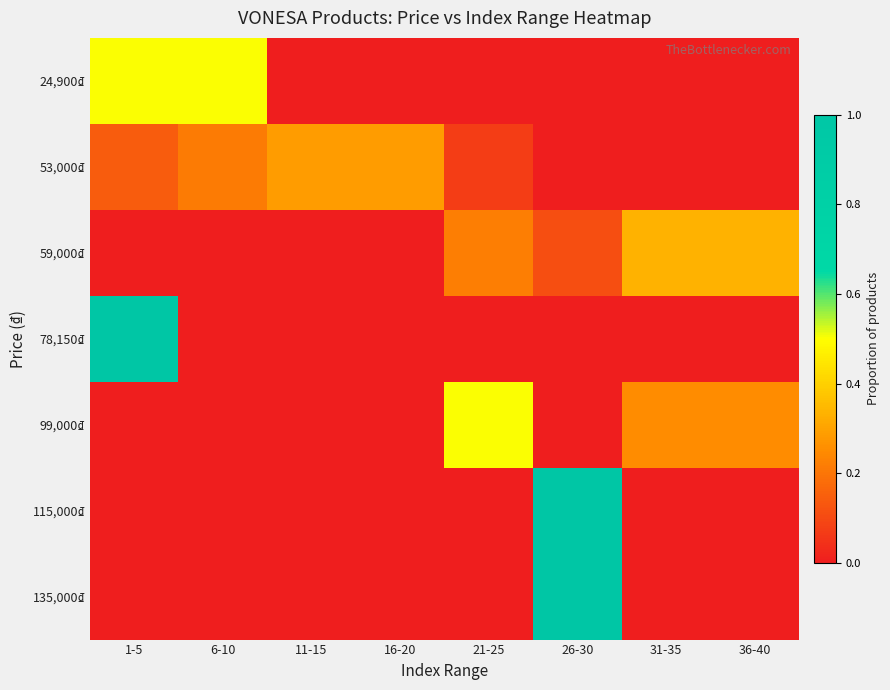

Which series has the largest range (max minus min)?

78,150₫